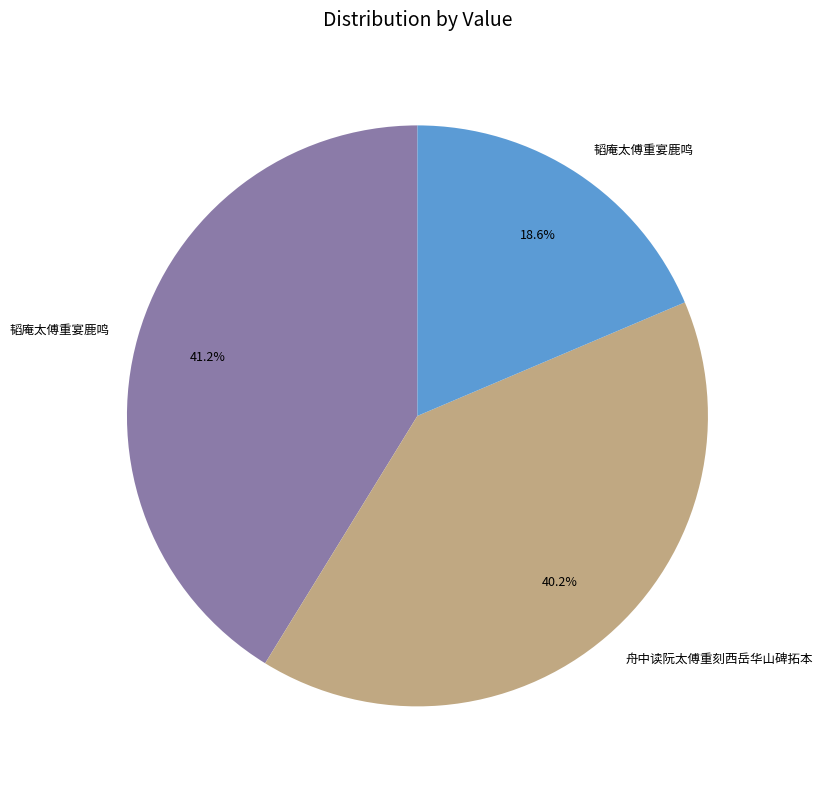

To the nearest percent, what is the average slice percentage?

33%